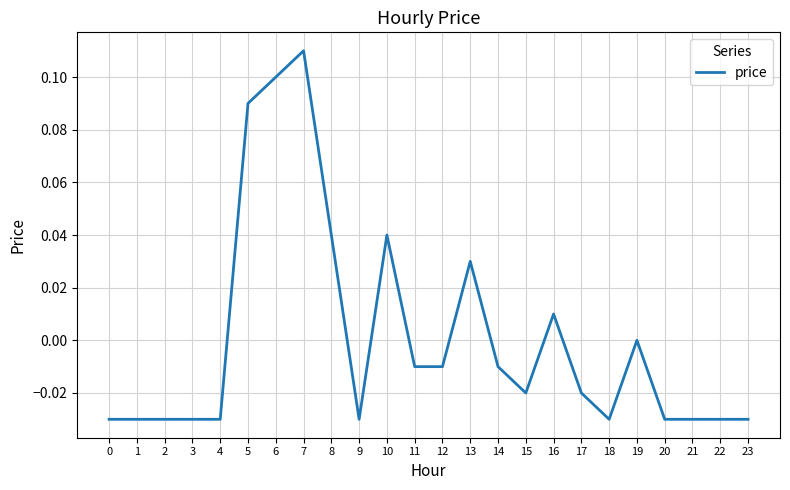

Between 7 and 13, which is larger?

7